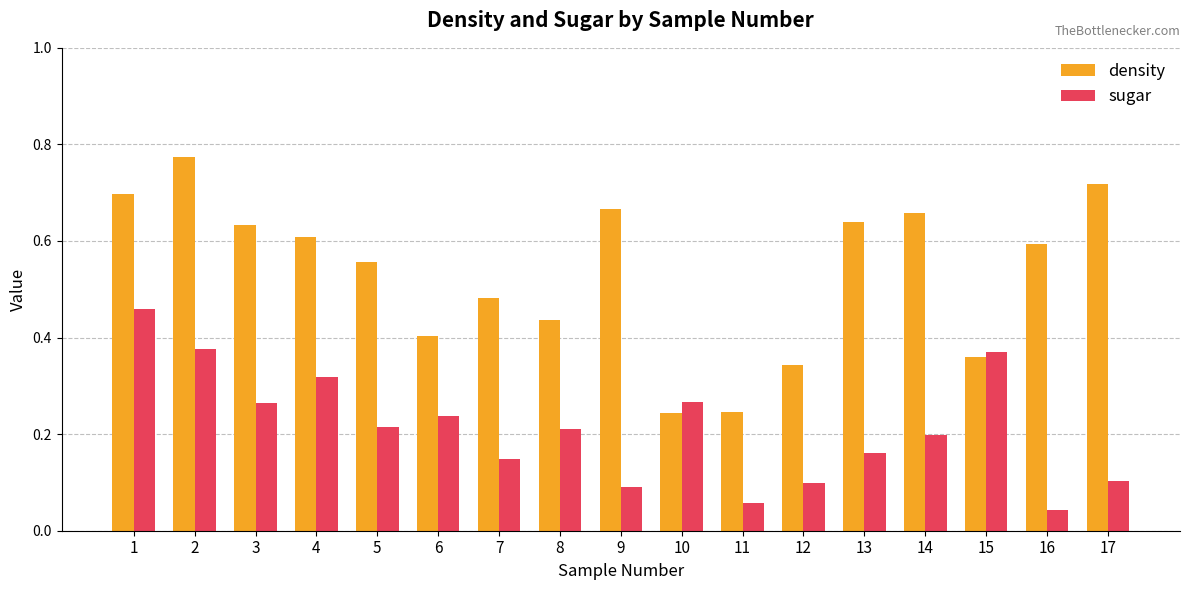

Rank the series by their average value, from highest to lowest.

density, sugar